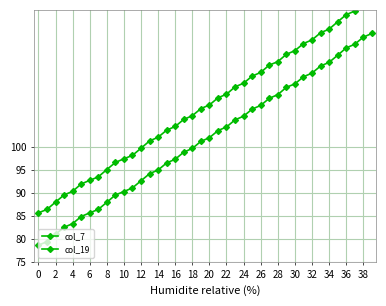

Rank the series by their average value, from lowest to highest.

col_19, col_7